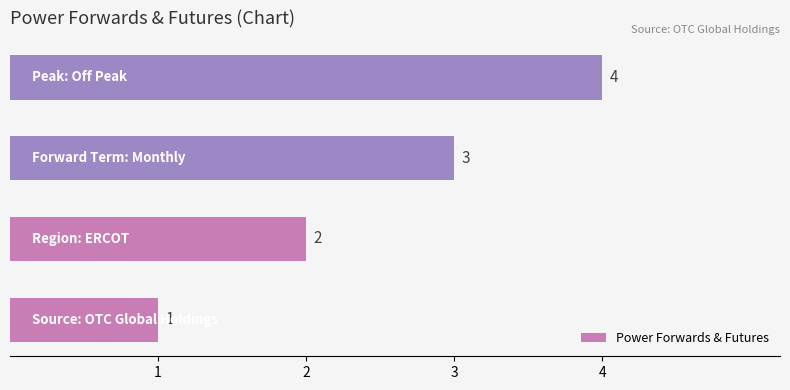

What is the maximum value shown in the chart?

4